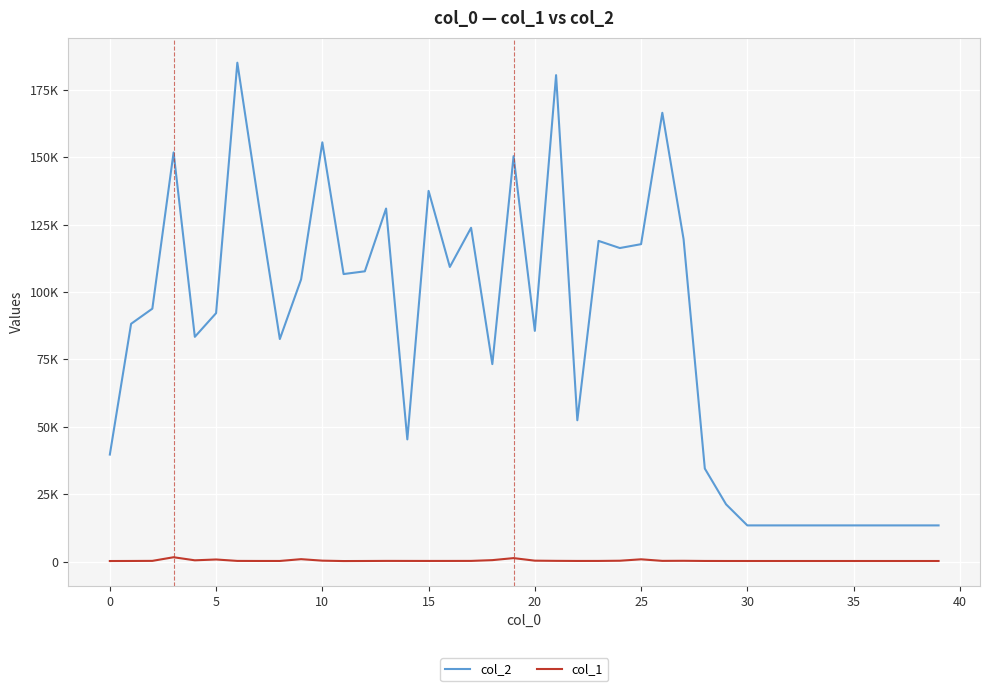

True or false: col_2 and col_1 intersect in this chart.

False